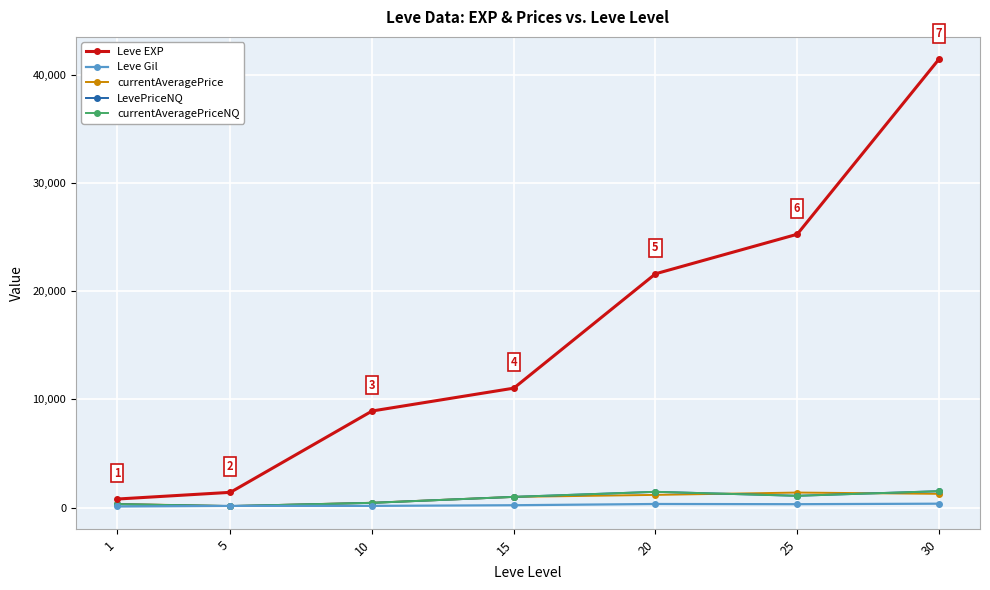

Between which two adjacent categories do currentAveragePriceNQ and currentAveragePrice first intersect?

20 and 25